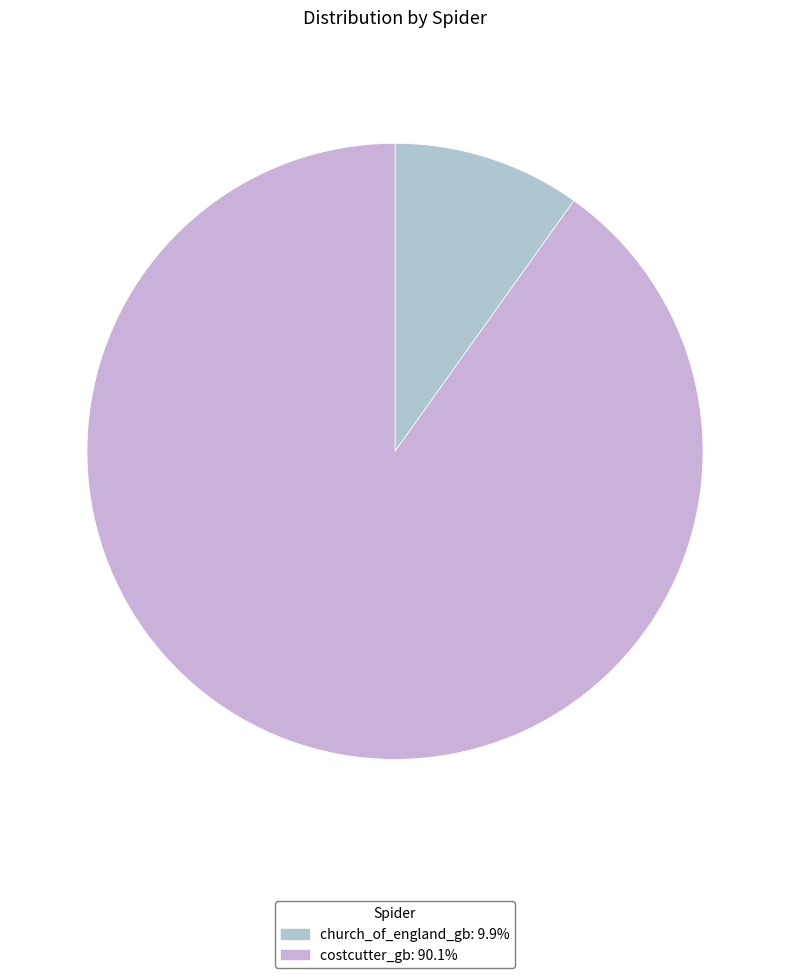

How many segments does this pie chart have?

2